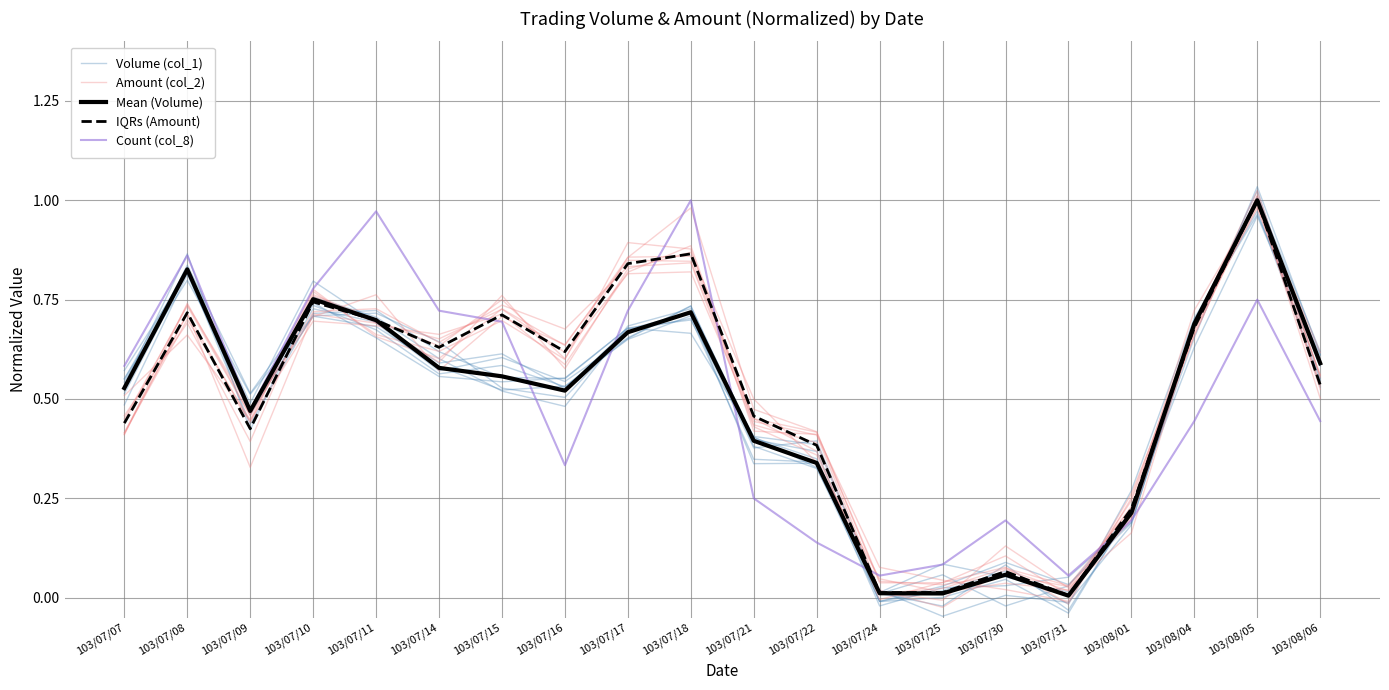

What is the sum of the Volume (col_1) values at 103/07/15 and 103/08/05?

1.6